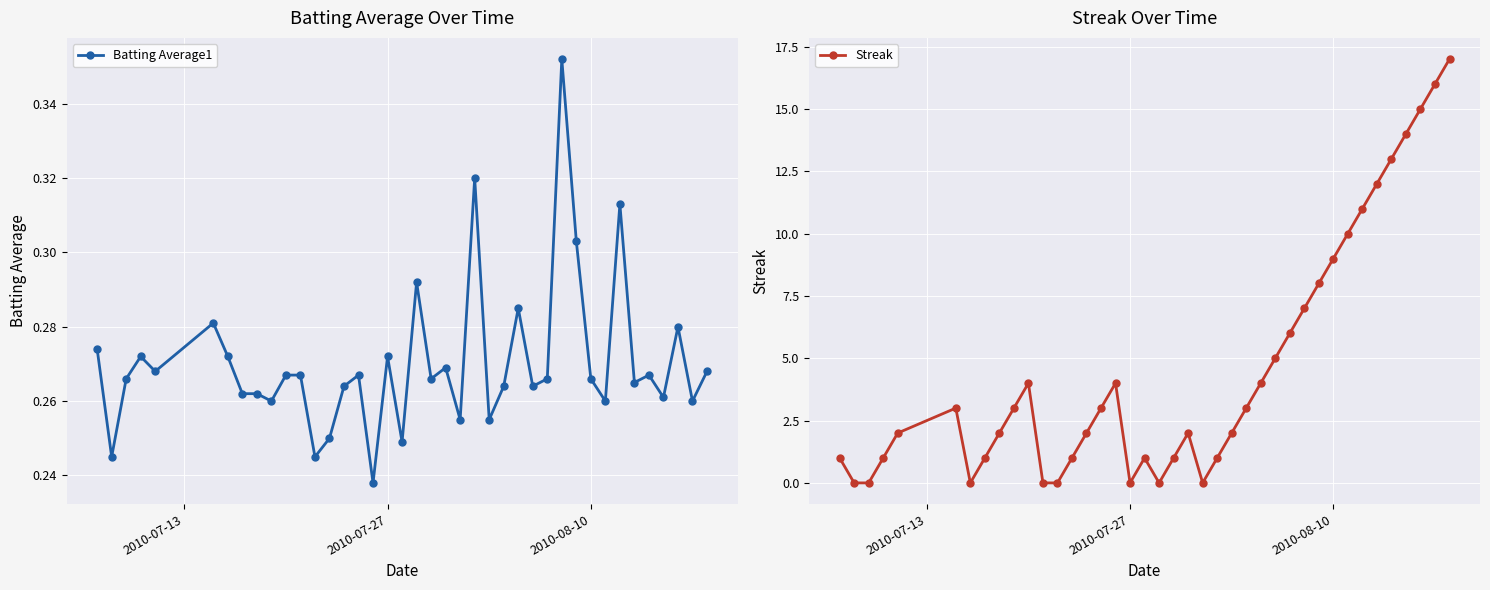

Reading left to right, what are all the values shown in this chart?

Batting Average1: 0.3	0.2	0.3	0.3	0.3	0.3	0.3	0.3	0.3	0.3	0.3	0.3	0.2	0.2	0.3	0.3	0.2	0.3	0.2	0.3	0.3	0.3	0.3	0.3	0.3	0.3	0.3	0.3	0.3	0.4	0.3	0.3	0.3	0.3	0.3	0.3	0.3	0.3	0.3	0.3
Streak: 1.0	0.0	0.0	1.0	2.0	3.0	0.0	1.0	2.0	3.0	4.0	0.0	0.0	1.0	2.0	3.0	4.0	0.0	1.0	0.0	1.0	2.0	0.0	1.0	2.0	3.0	4.0	5.0	6.0	7.0	8.0	9.0	10.0	11.0	12.0	13.0	14.0	15.0	16.0	17.0